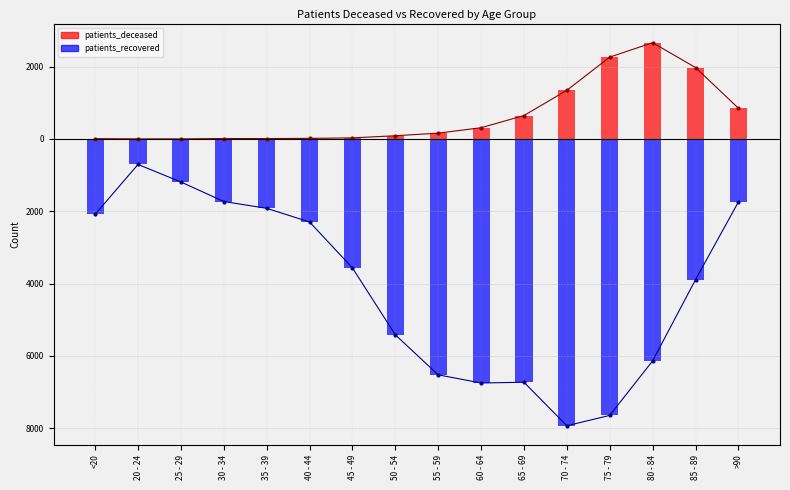

What position from the right is 20 - 24?

15